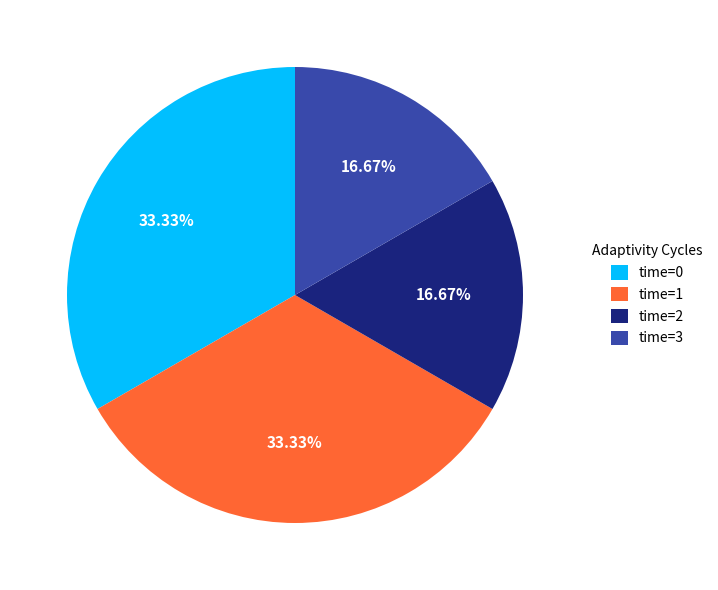

Do time=0 and time=1 together represent more than half of the pie?

Yes